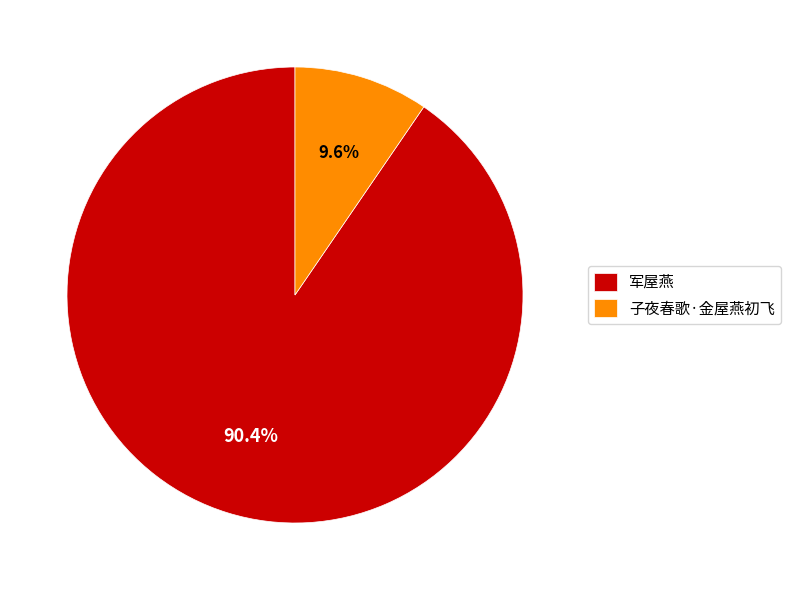

To the nearest percent, what percentage of the pie is 子夜春歌·金屋燕初飞?

10%